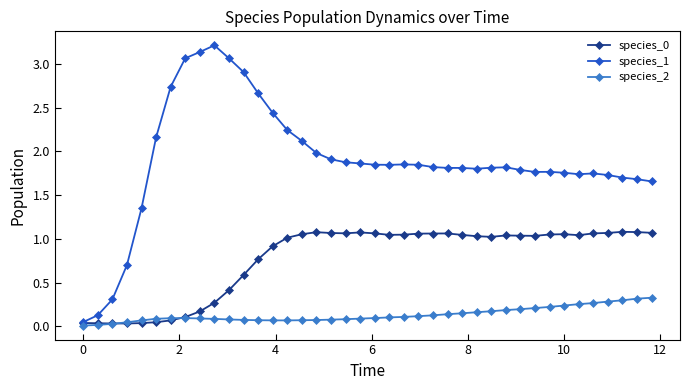

Which series has the largest range (max minus min)?

species_1